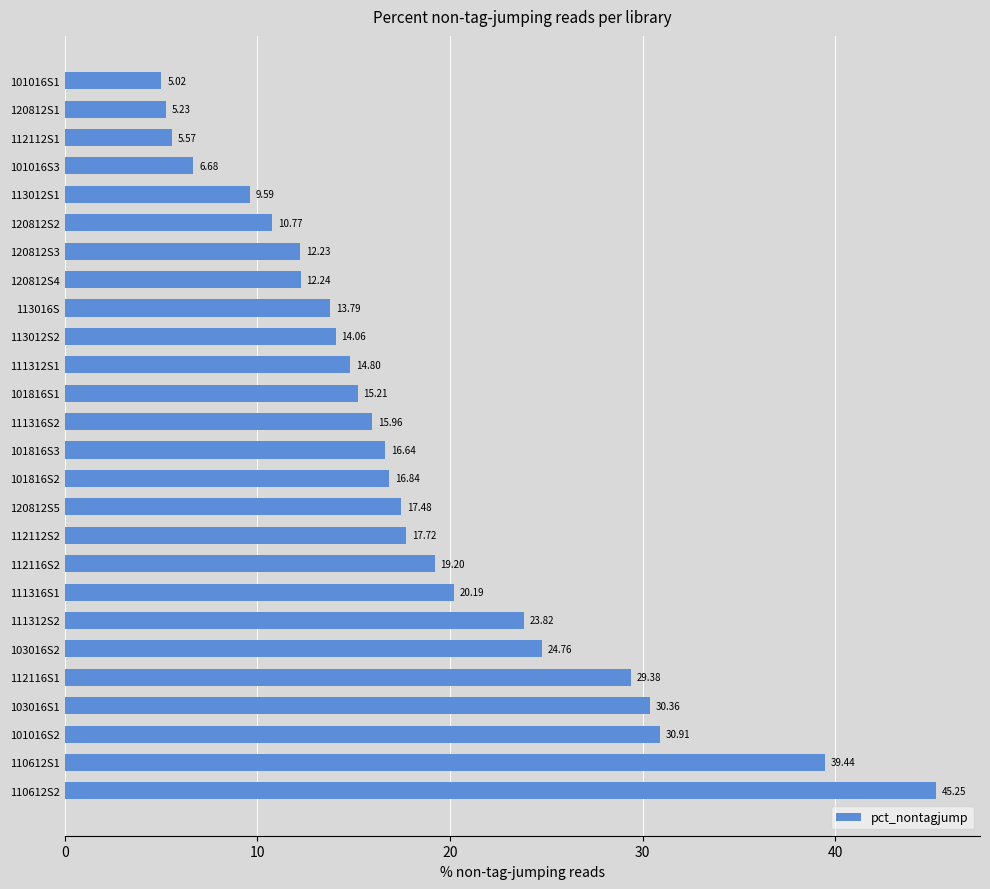

List the labels in order of value, smallest first.

101016S1, 120812S1, 112112S1, 101016S3, 113012S1, 120812S2, 120812S3, 120812S4, 113016S, 113012S2, 111312S1, 101816S1, 111316S2, 101816S3, 101816S2, 120812S5, 112112S2, 112116S2, 111316S1, 111312S2, 103016S2, 112116S1, 103016S1, 101016S2, 110612S1, 110612S2